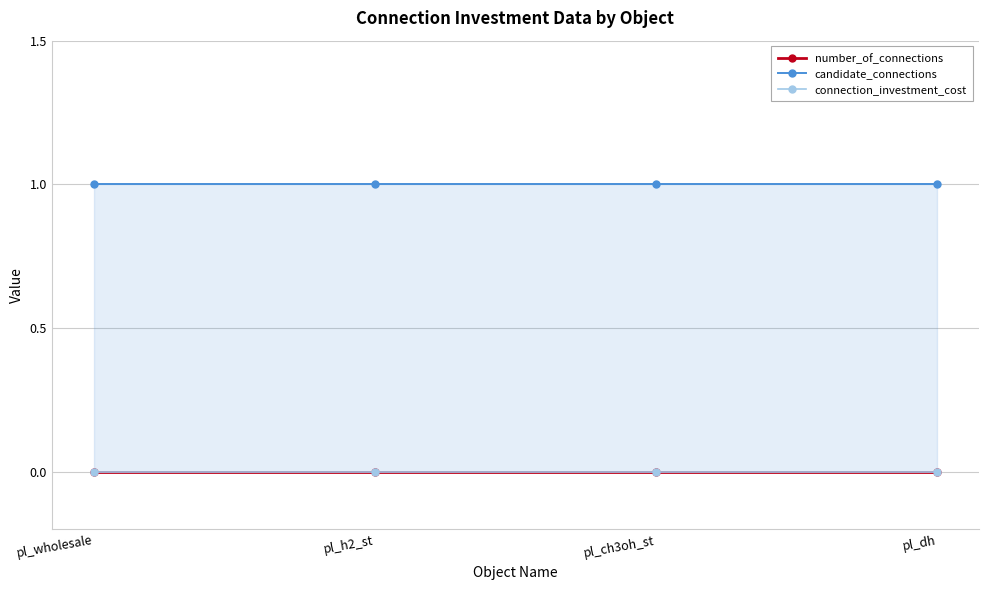

True or false: candidate_connections and connection_investment_cost intersect in this chart.

False